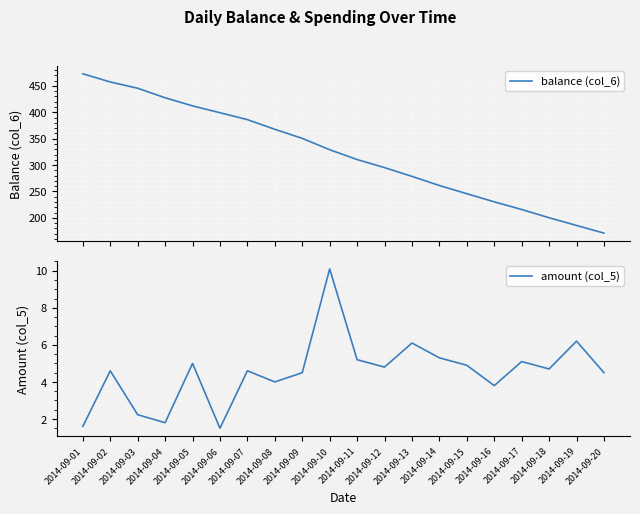

At 2014-09-13, list the series in order from smallest to largest.

amount (col_5), balance (col_6)